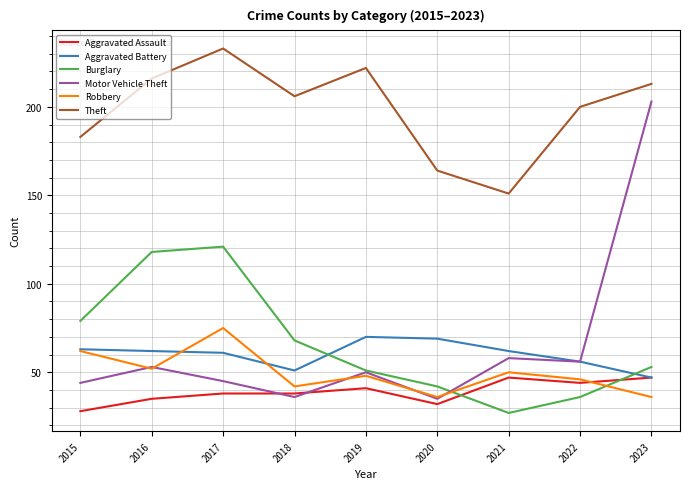

The Robbery series shows 62 at 2015. True or false?

True